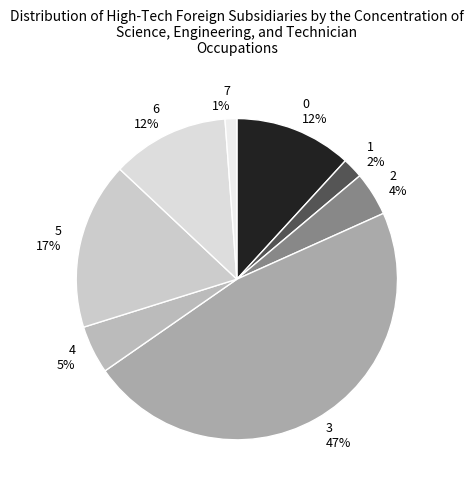

Which category has the biggest portion of the pie?

3